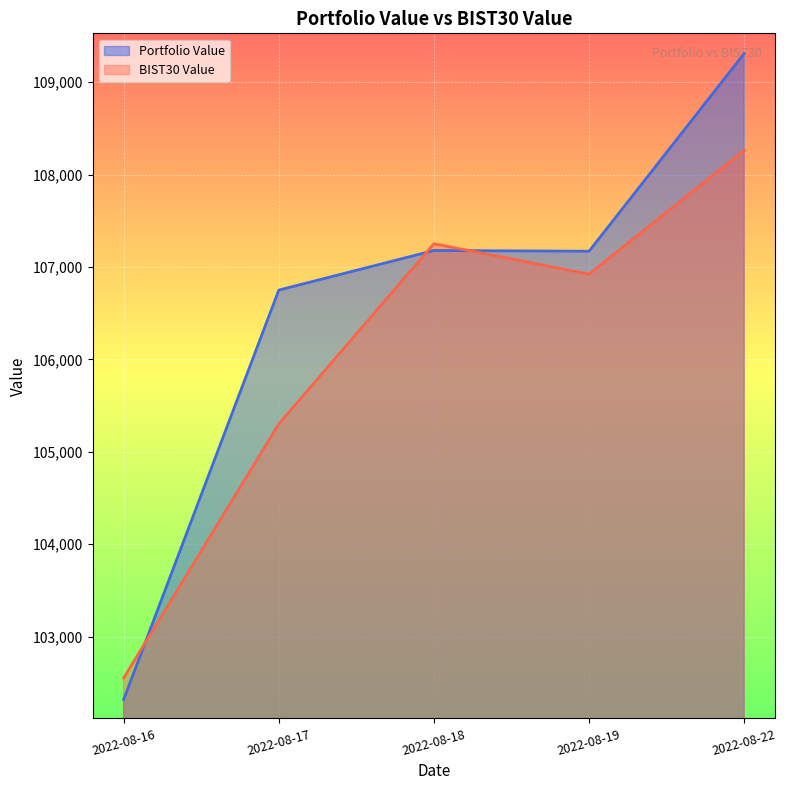

What is the maximum value shown in the chart?

109309.3